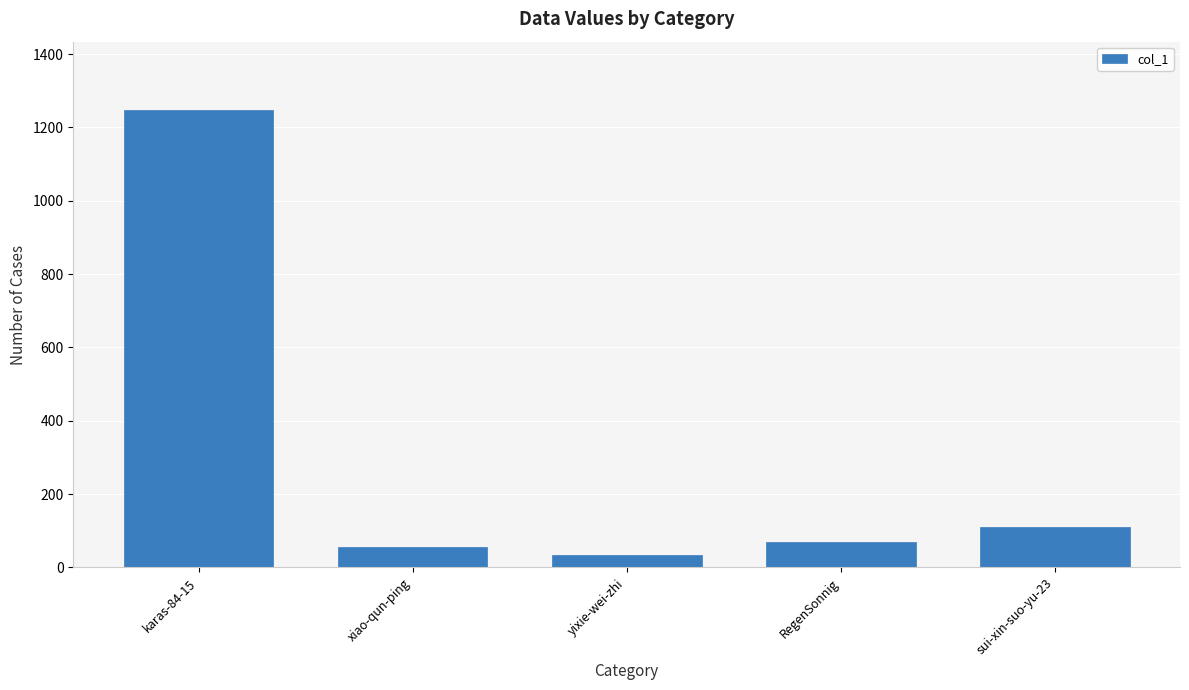

List the labels in order of value, largest first.

karas-84-15, sui-xin-suo-yu-23, RegenSonnig, xiao-qun-ping, yixie-wei-zhi